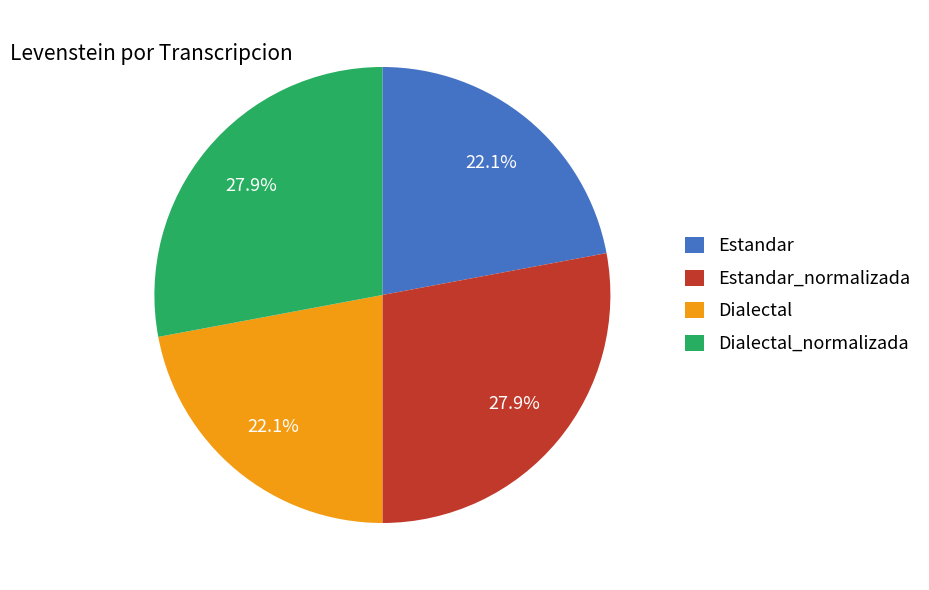

Combined, what portion of the pie is Estandar and Dialectal_normalizada?

50.0%